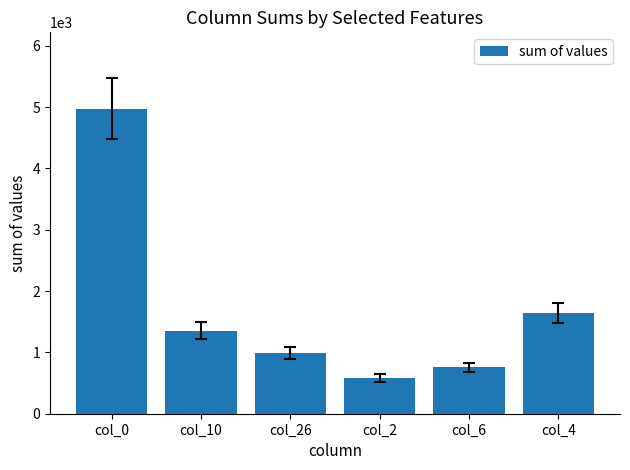

What is the value of the 3rd bar from the left?

992